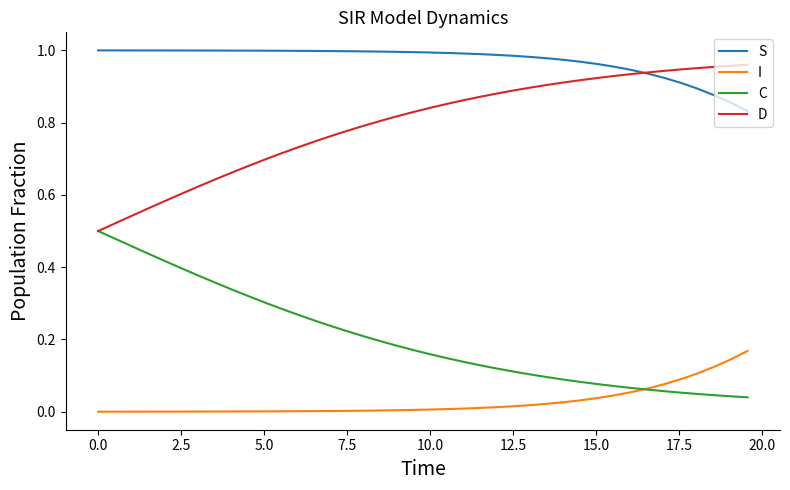

Which series has the largest total across all categories?

S